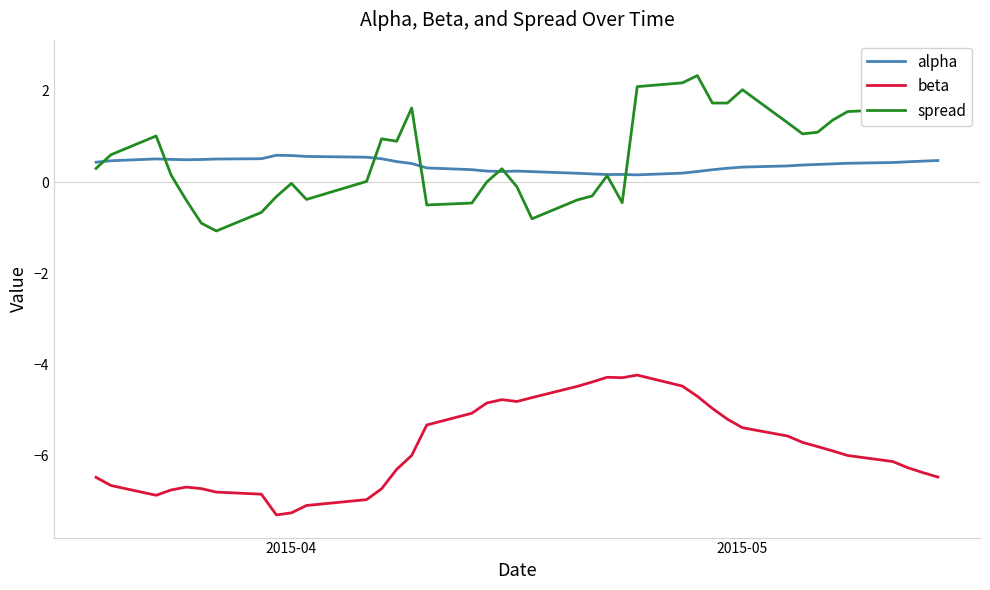

True or false: beta and alpha intersect in this chart.

False